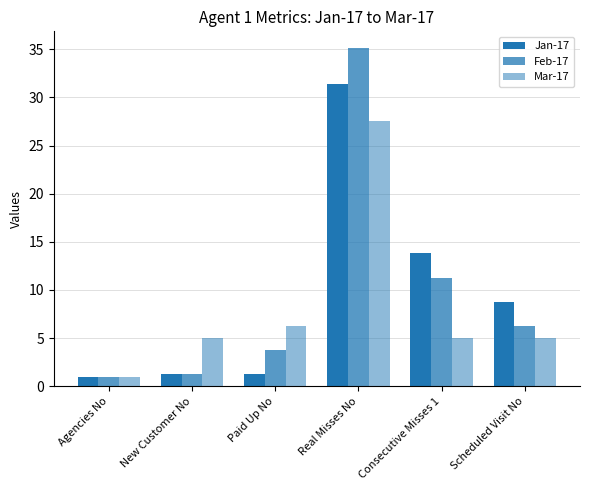

What is the average value of the Mar-17 series?

8.3